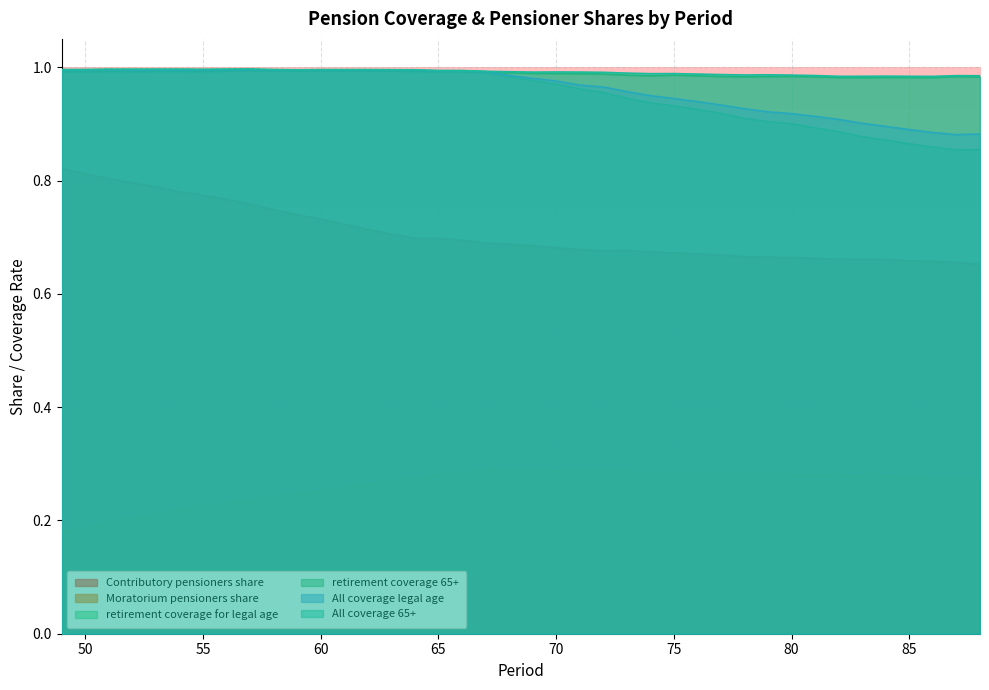

Which series ends up on top after the final intersection of retirement_coverage_65+ and retirement_coverage_for_legal_age?

retirement_coverage_65+